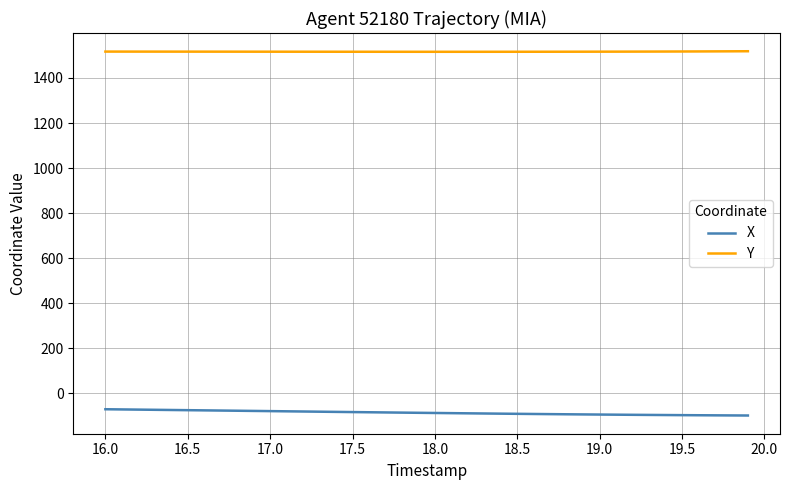

True or false: Y and X intersect in this chart.

False